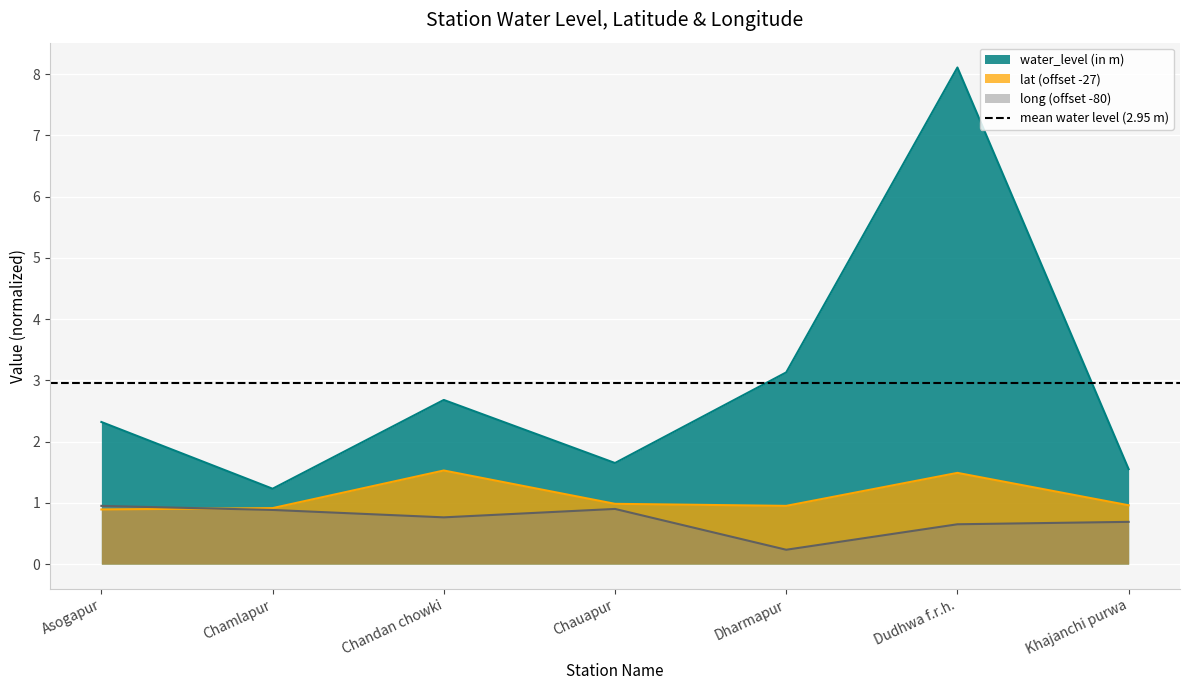

True or false: lat and water_level (in m) cross at least once.

False